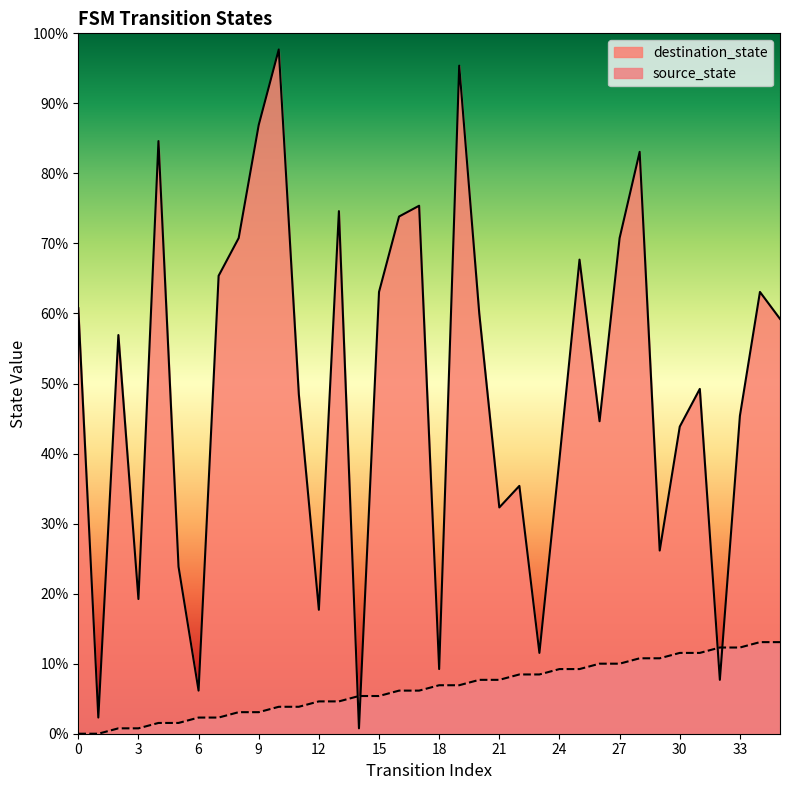

Reading left to right, what are all the values shown in this chart?

source_state: 0	0	1	1	2	2	3	3	4	4	5	5	6	6	7	7	8	8	9	9	10	10	11	11	12	12	13	13	14	14	15	15	16	16	17	17
destination_state: 79	3	74	25	110	31	8	85	92	113	127	63	23	97	1	82	96	98	12	124	78	42	46	15	51	88	58	92	108	34	57	64	10	59	82	77